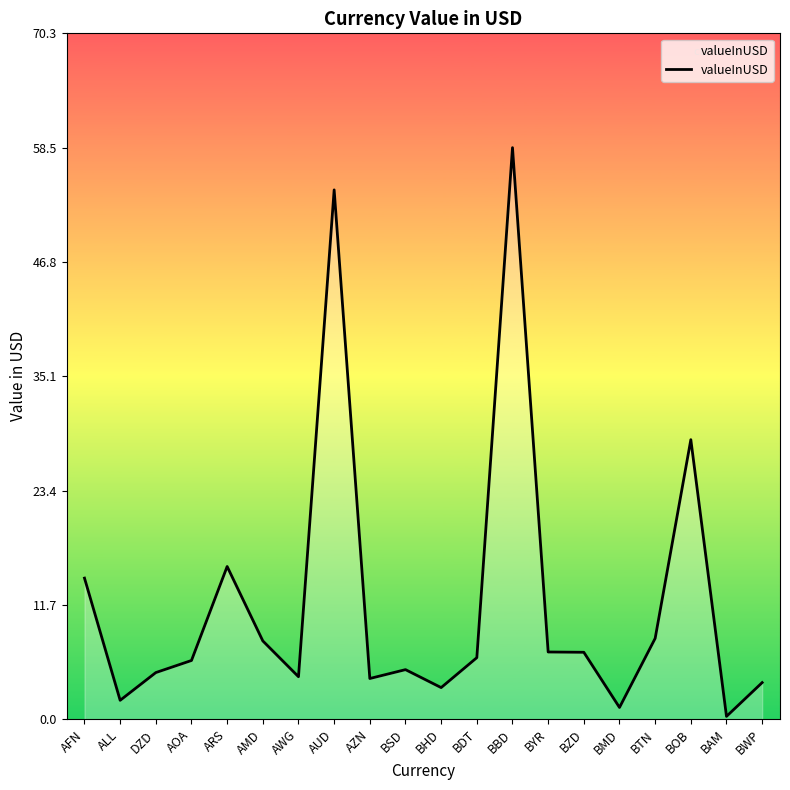

Is it true that the value at BSD is 1.8?

False